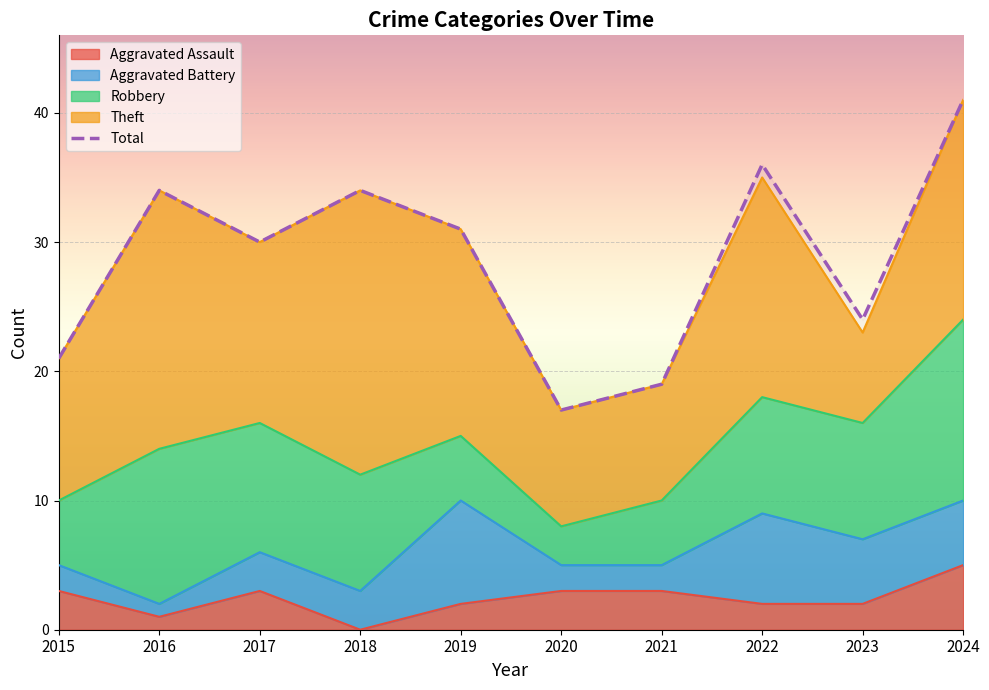

Which series changed the most between 2015 and 2019?

Total